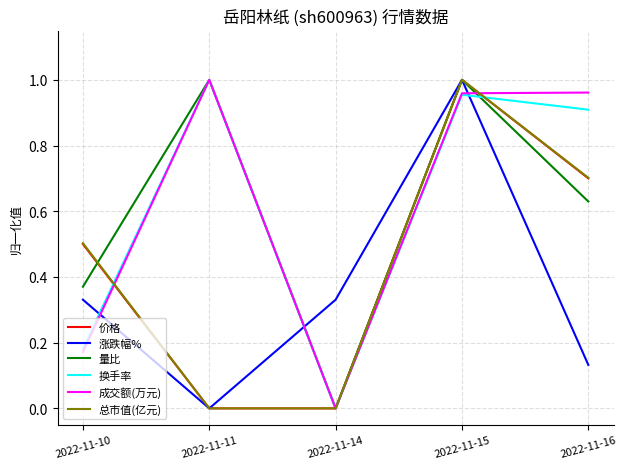

How many values in 换手率 are above zero?

4